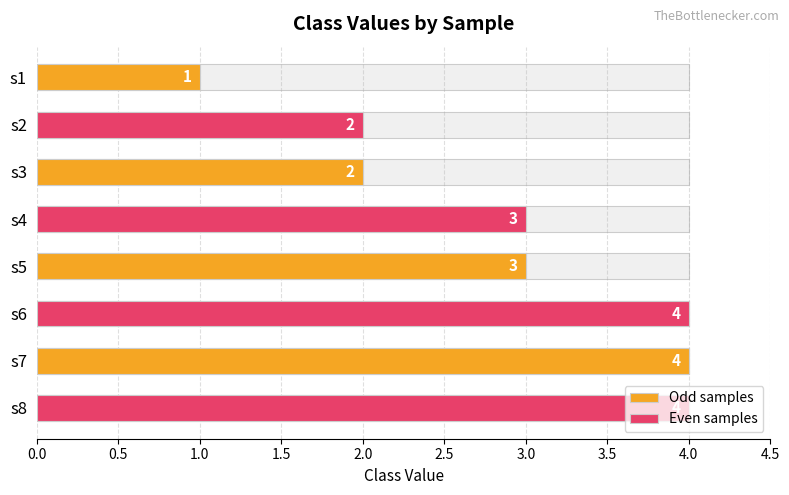

What are all the series names shown in the legend?

Odd samples, Even samples